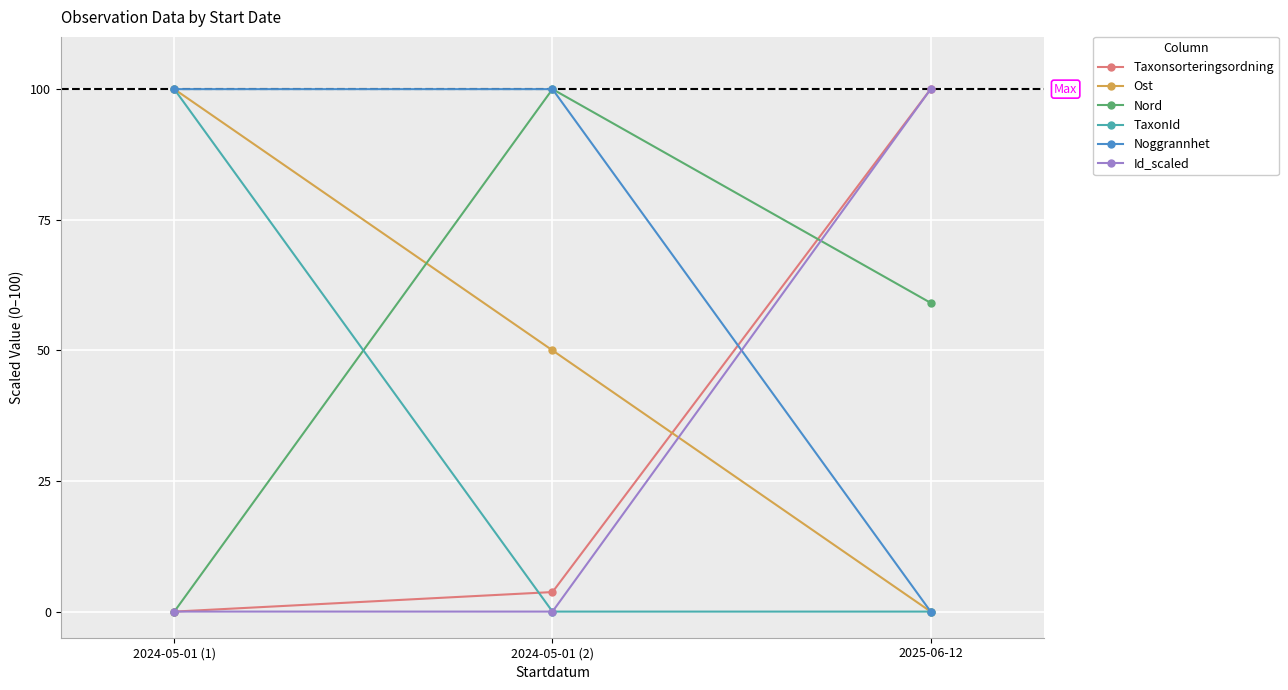

How many lines are shown in the chart?

6